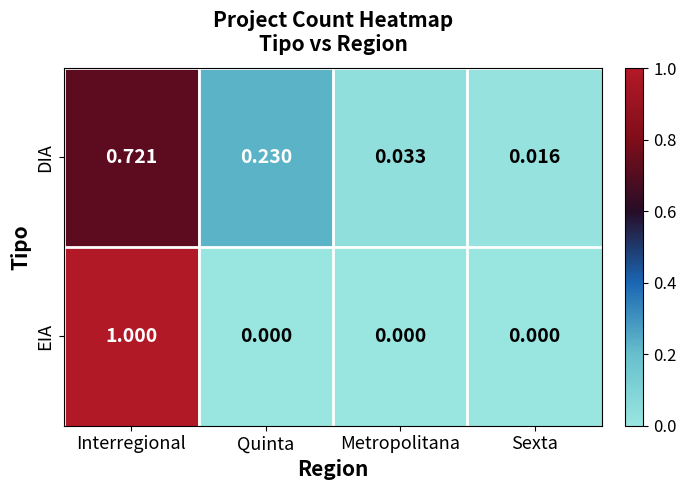

At which category is the sum across all series the highest?

Interregional